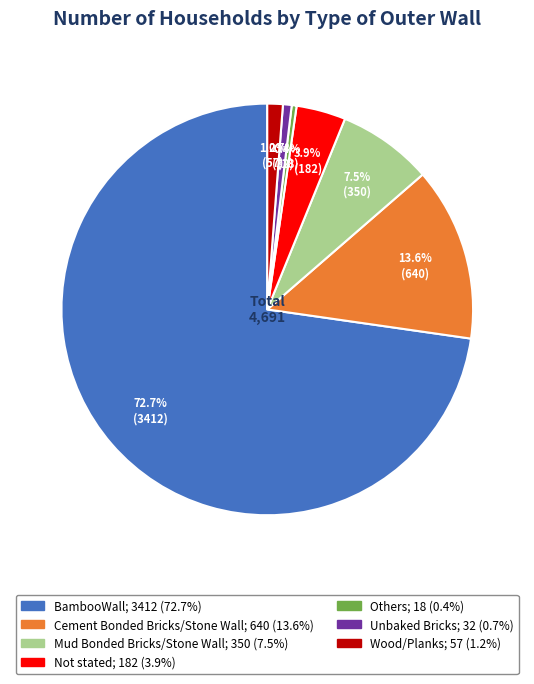

What is the largest slice in the pie chart?

BambooWall